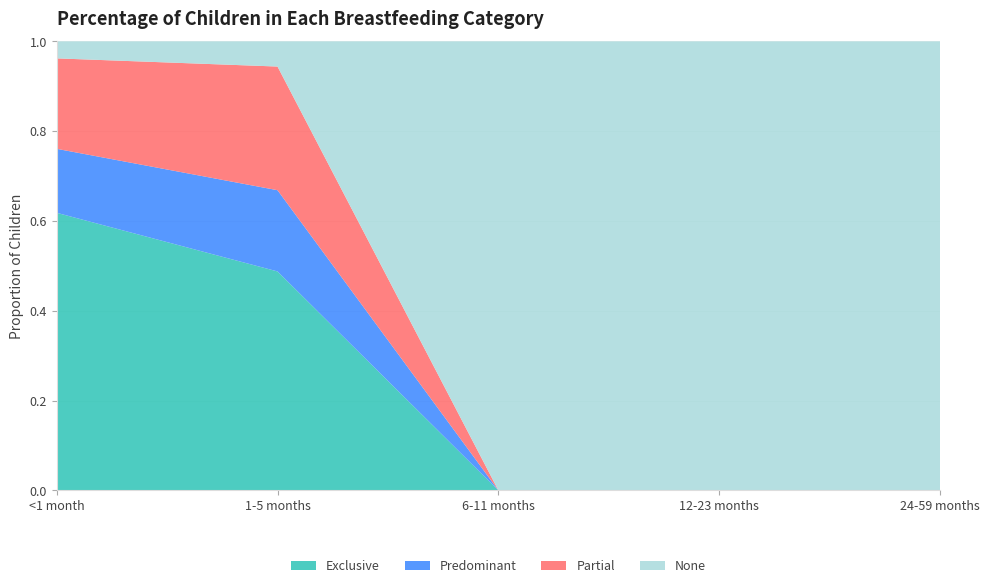

Reading left to right, transcribe all the data shown in this chart.

Exclusive: 0.6	0.5	0.0	0.0	0.0
Predominant: 0.1	0.2	0.0	0.0	0.0
Partial: 0.2	0.3	0.0	0.0	0.0
None: 0.0	0.1	1.0	1.0	1.0